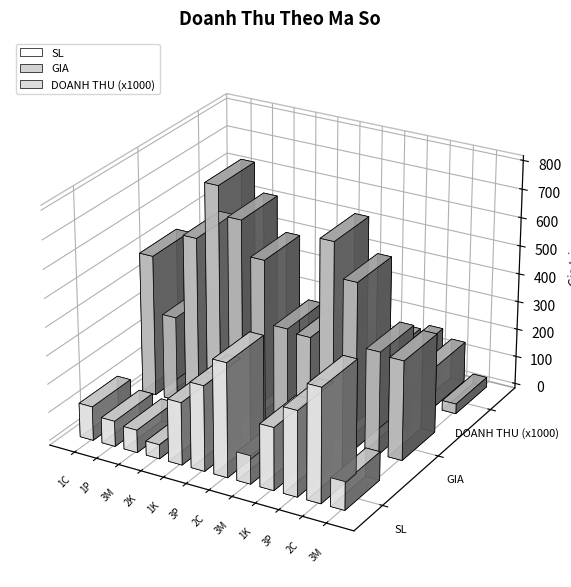

At which label does DOANH THU first exceed 144000?

1K